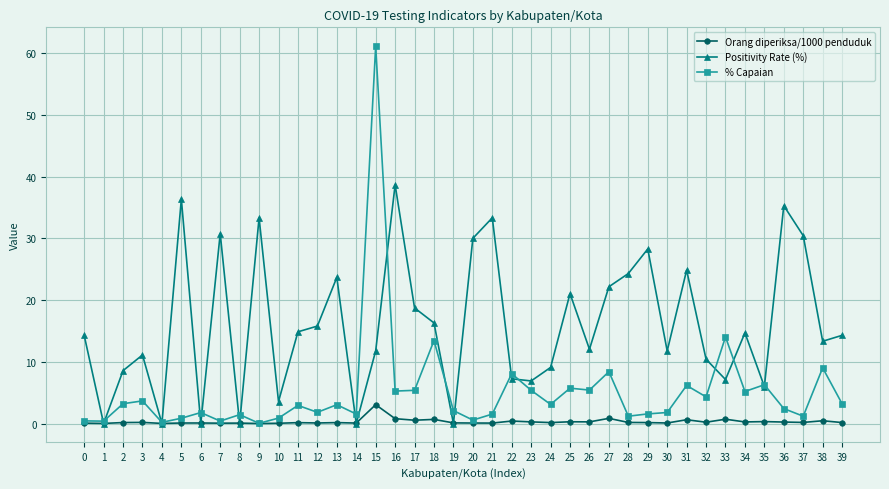

At which category is the sum across all series the highest?

15